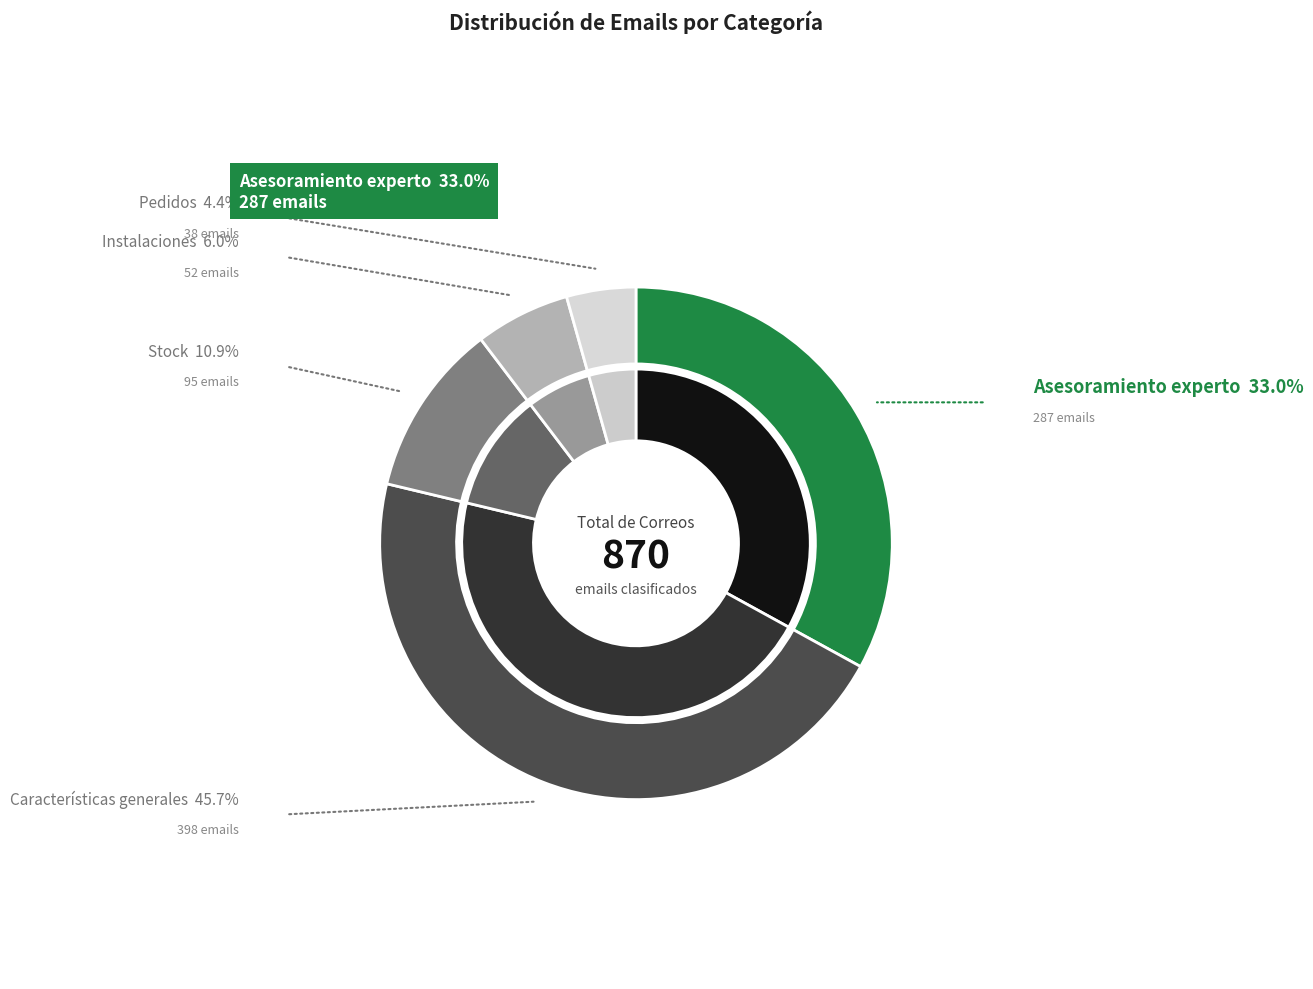

To the nearest percent, what is the difference between the largest and smallest slice percentages?

41%